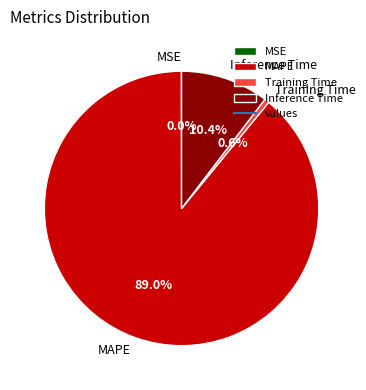

Between Inference Time and Training Time, which is larger?

Inference Time